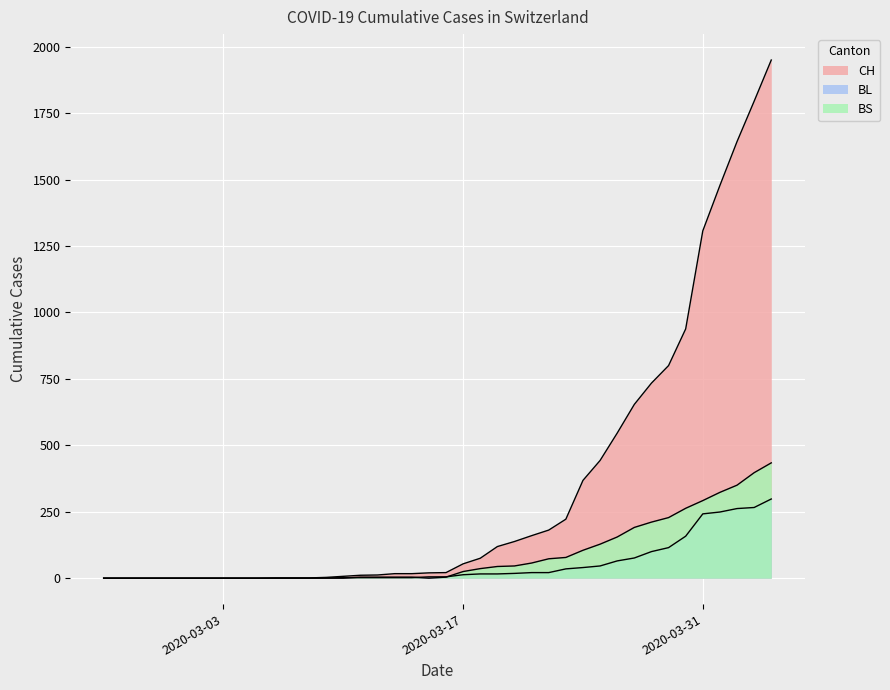

True or false: CH and BS intersect in this chart.

False